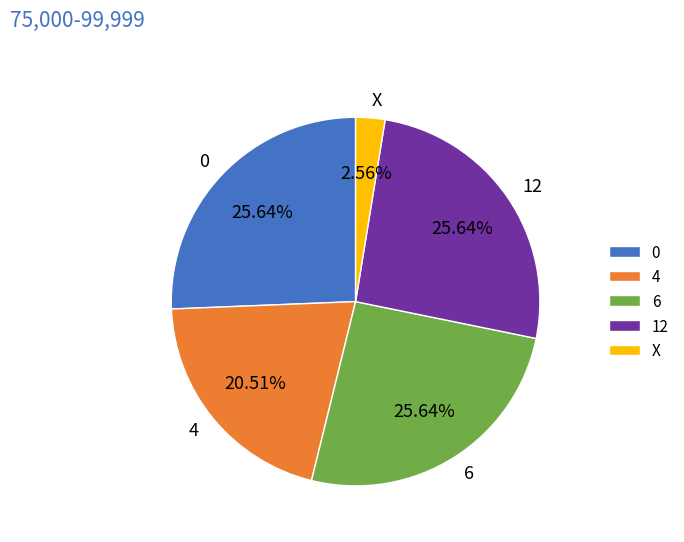

Is it true that 0 is 26% of the pie?

True